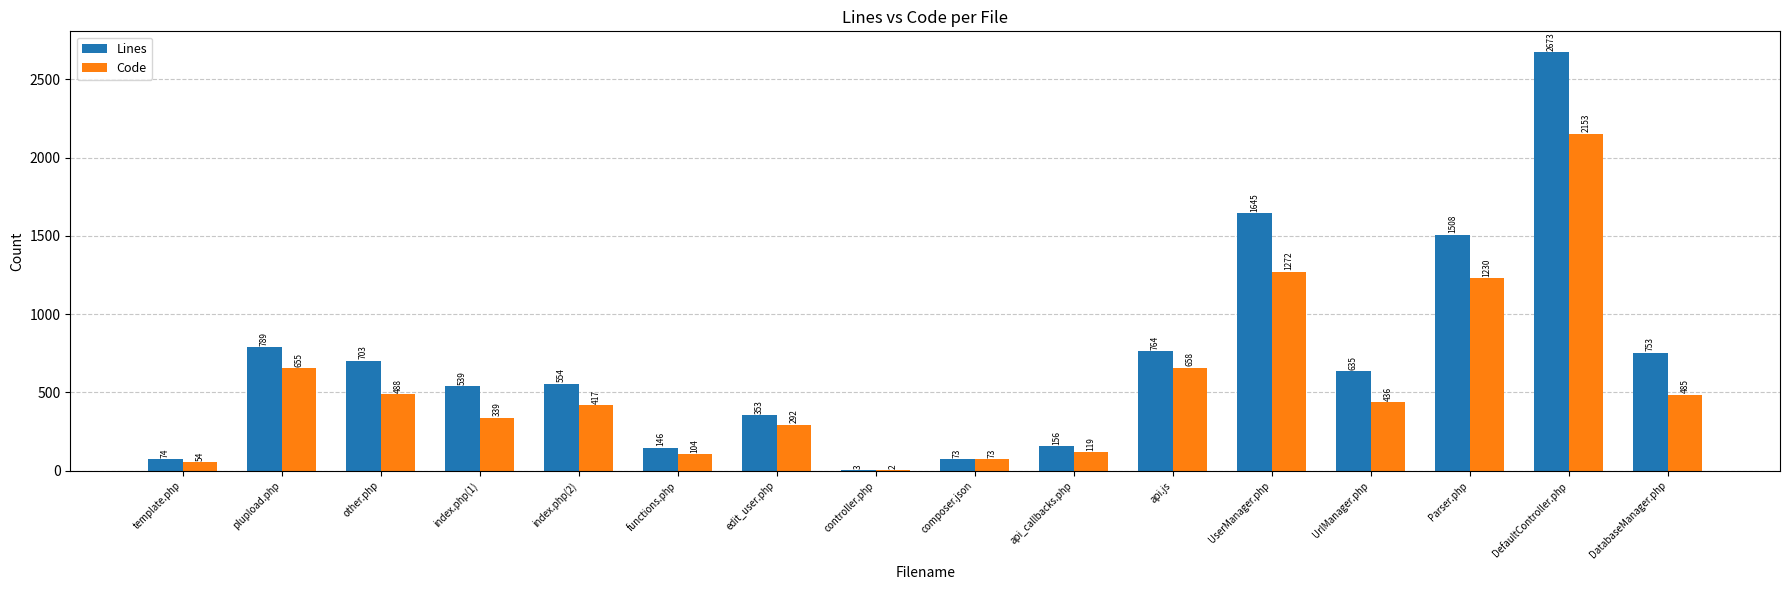

What is the maximum value shown in the chart?

2673